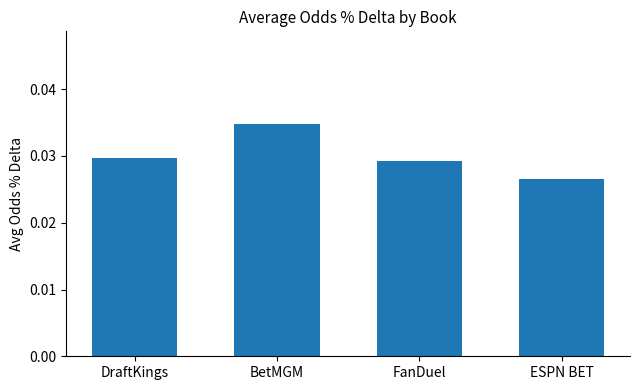

What is the label of the 3rd bar from the left?

FanDuel